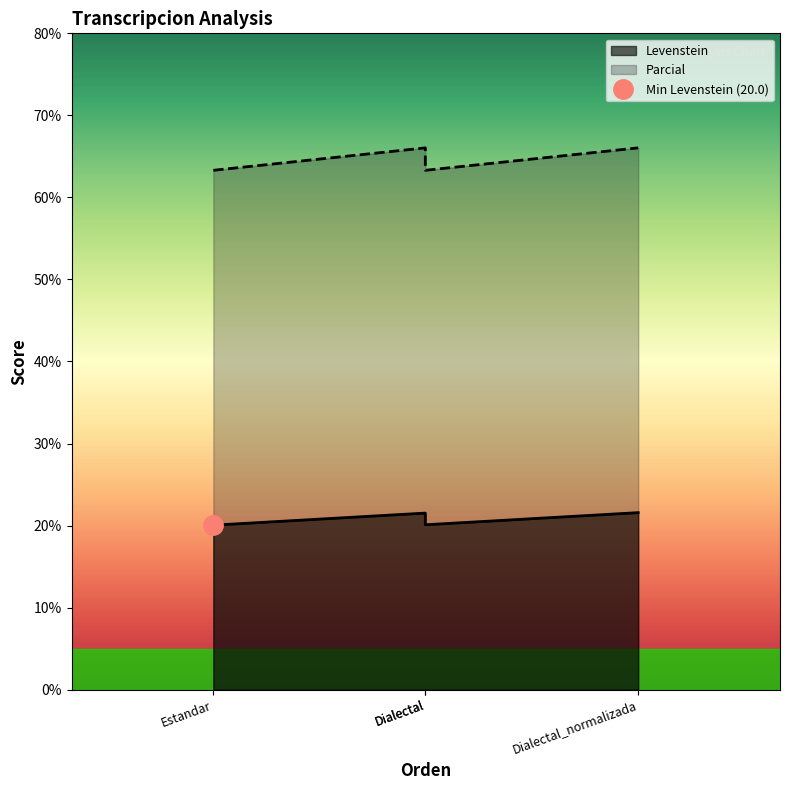

Is it true that Levenstein equals 10.7 at Dialectal_normalizada?

False